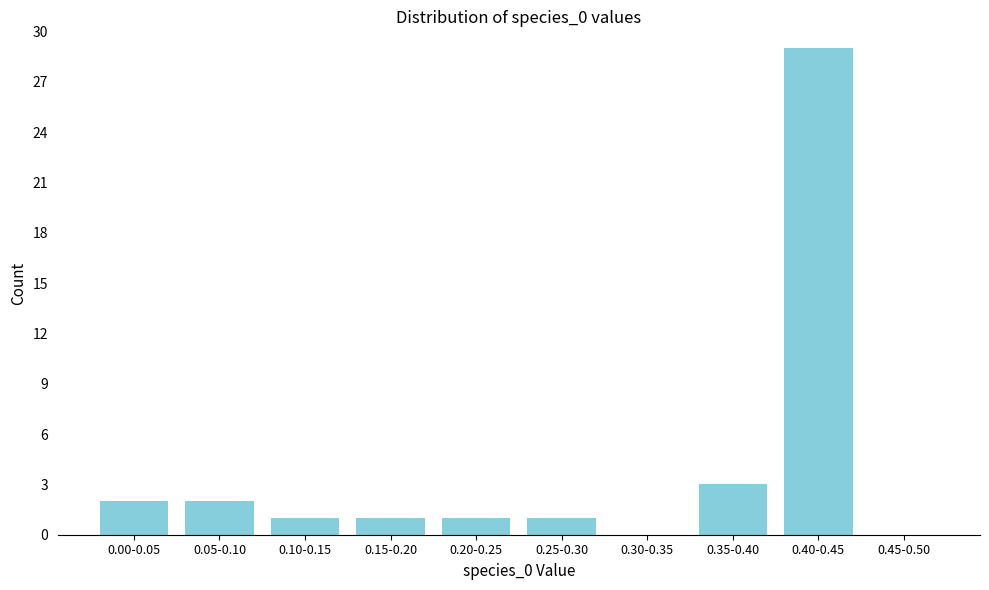

Reading right to left, what are all the values shown in this chart?

0.45-0.50=0	0.40-0.45=29	0.35-0.40=3	0.30-0.35=0	0.25-0.30=1	0.20-0.25=1	0.15-0.20=1	0.10-0.15=1	0.05-0.10=2	0.00-0.05=2